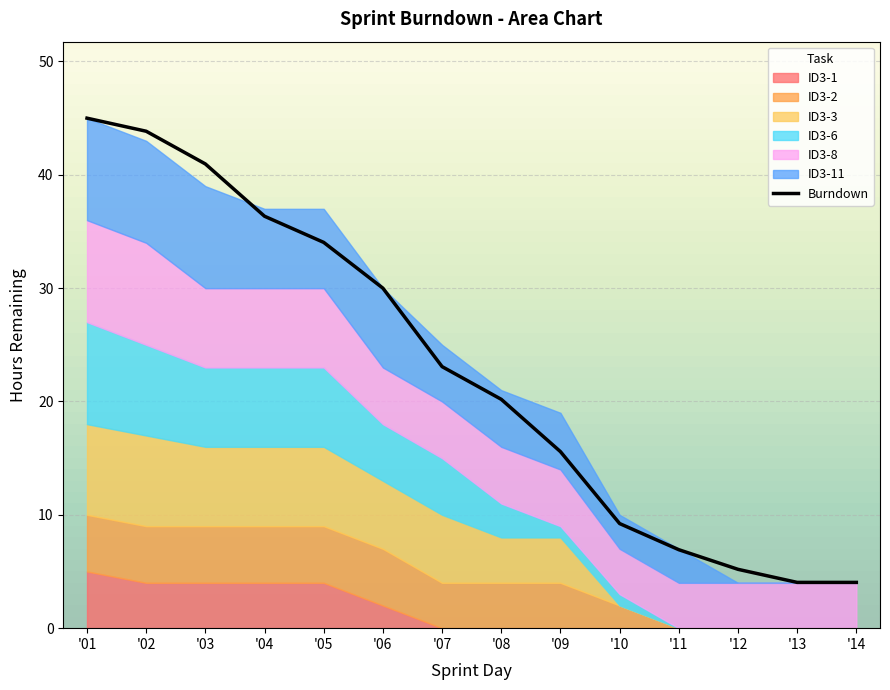

How many lines are shown in the chart?

1